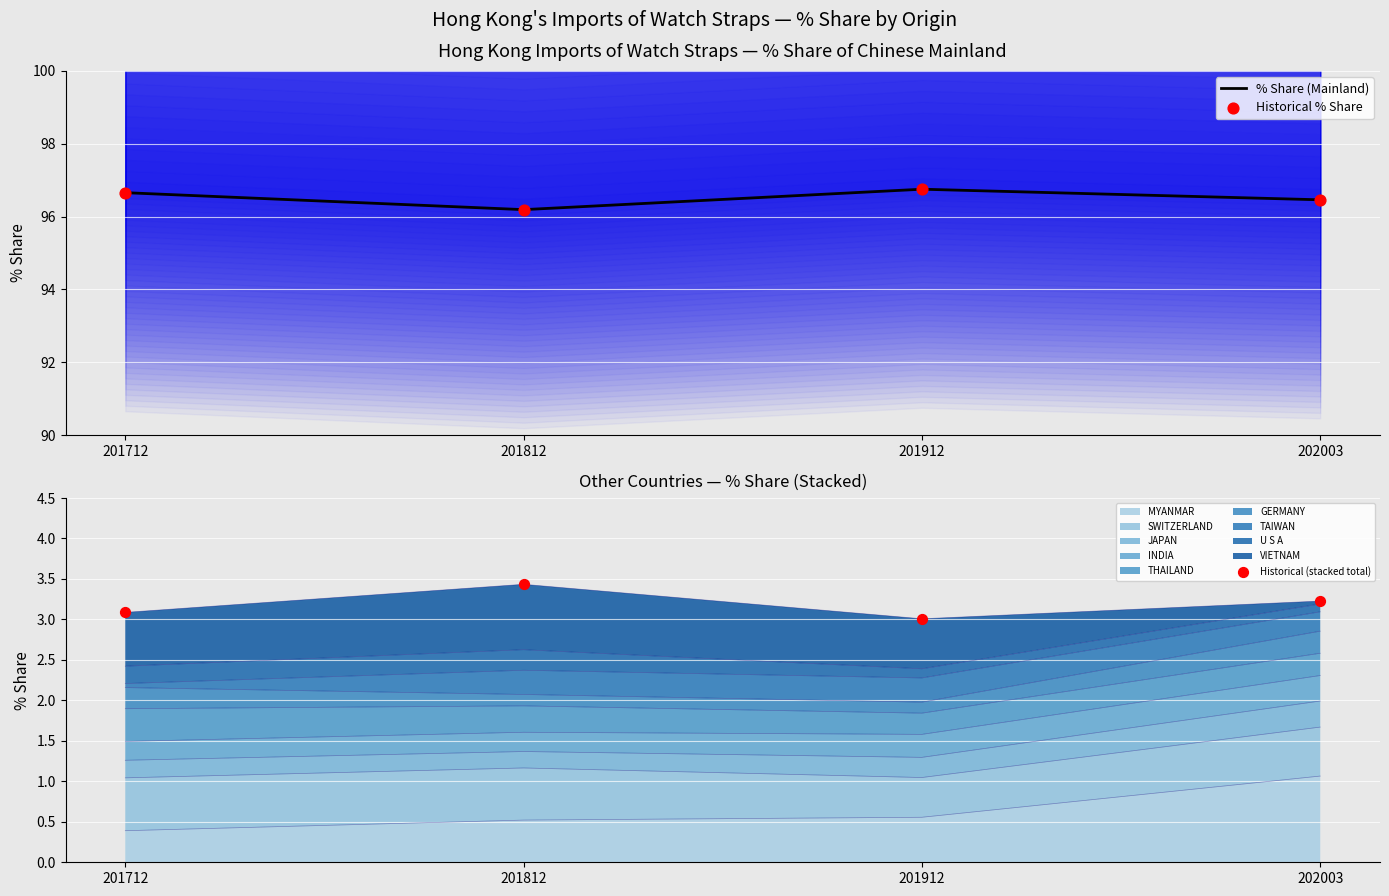

What is the total value across all series at 201912?

196.5